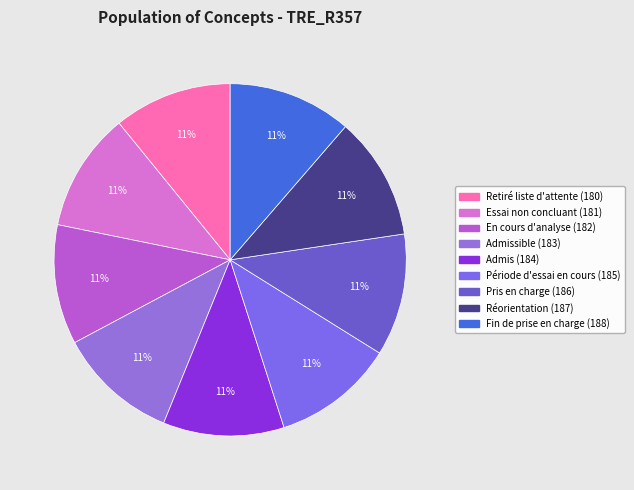

Which slice is the smallest?

Retiré de la liste d'attente